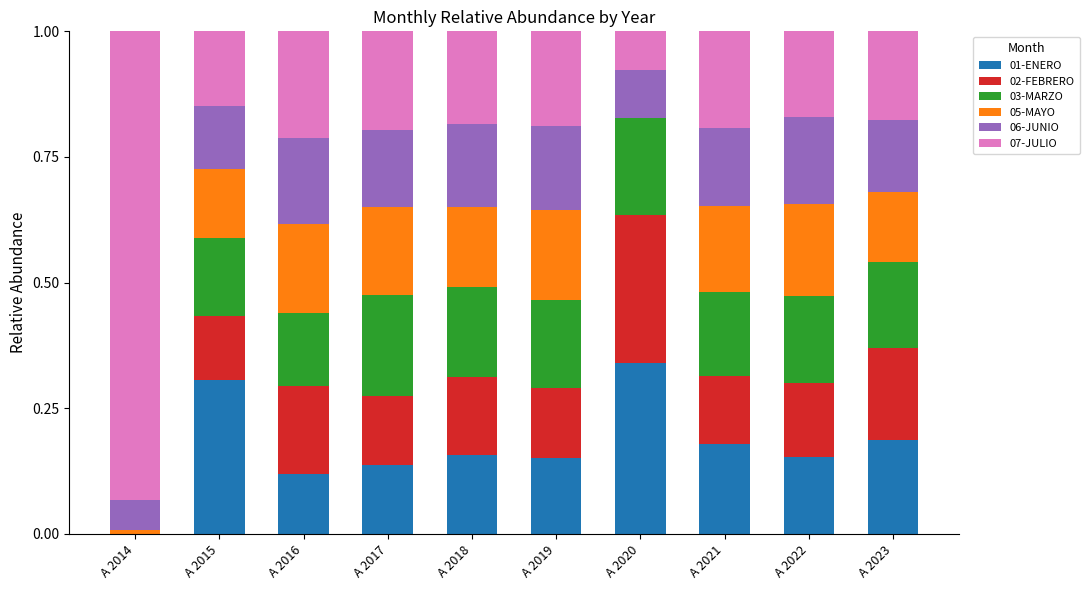

What is the total value across all series at A 2017?

1.0